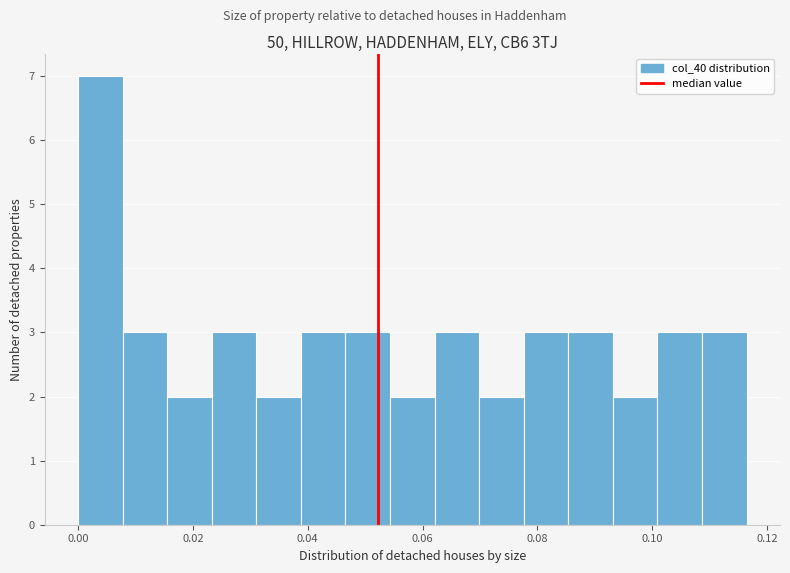

Read against the x-axis, roughly where is the centre of the tallest bar?

0.004